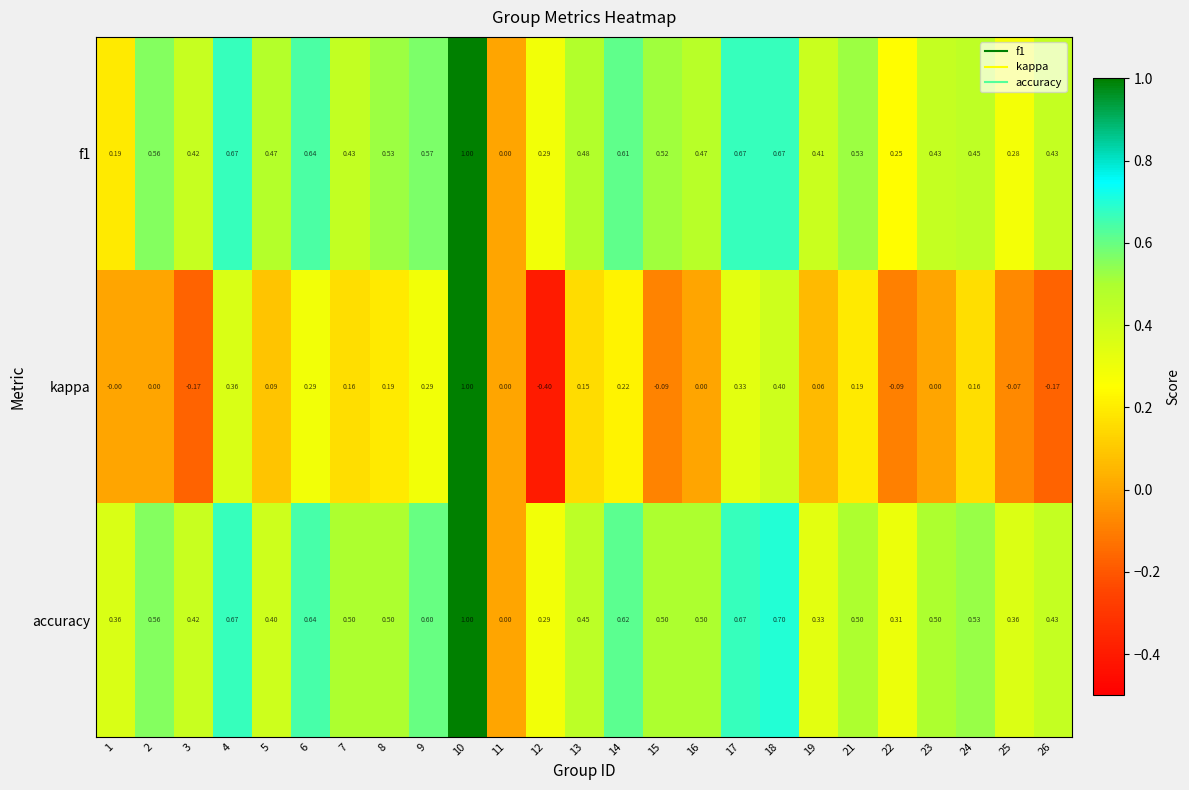

Count the number of categories in the chart.

25